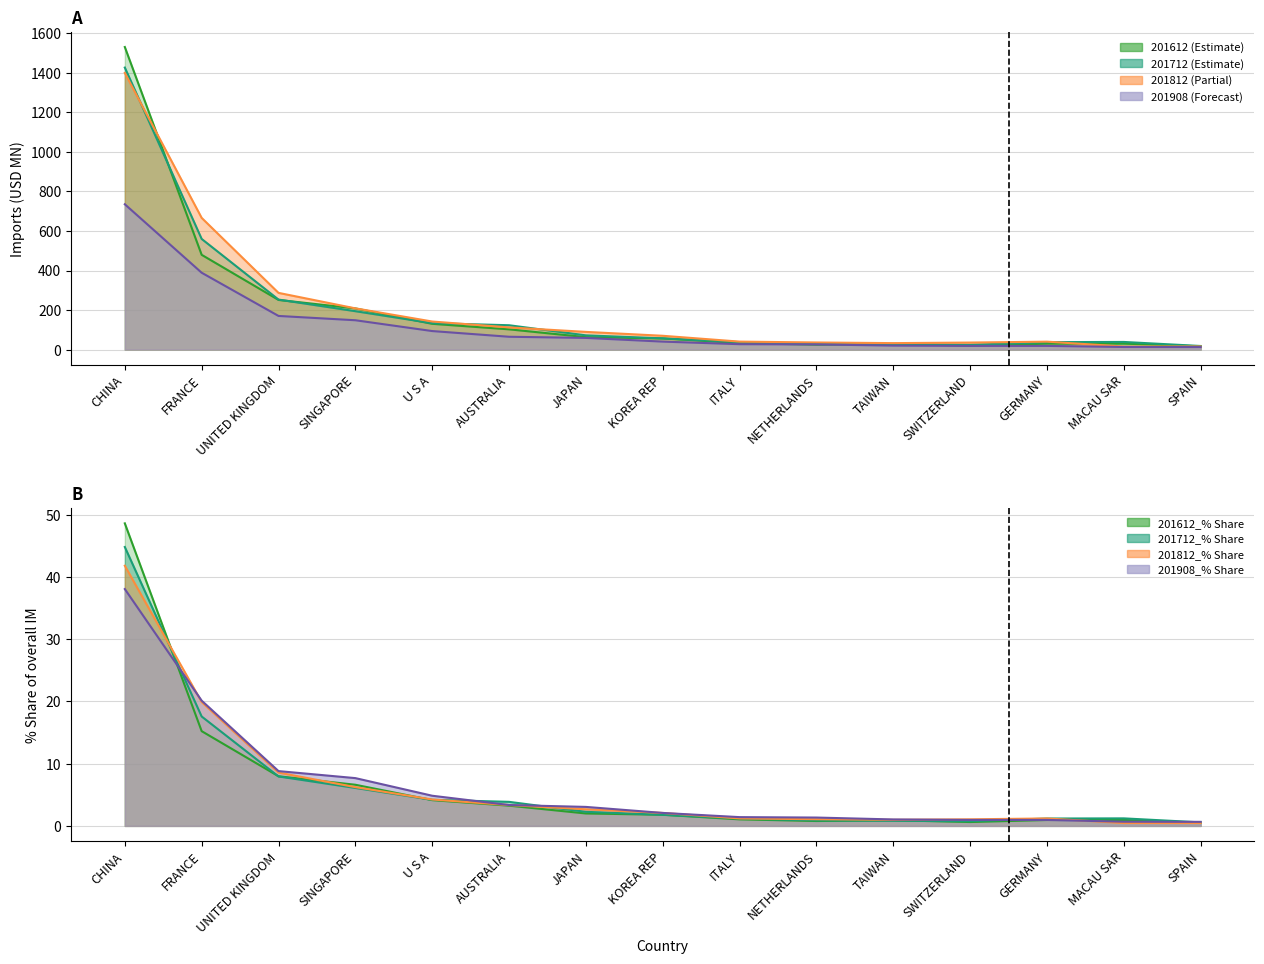

Where do 201612 and 201812 first cross each other?

CHINA and FRANCE